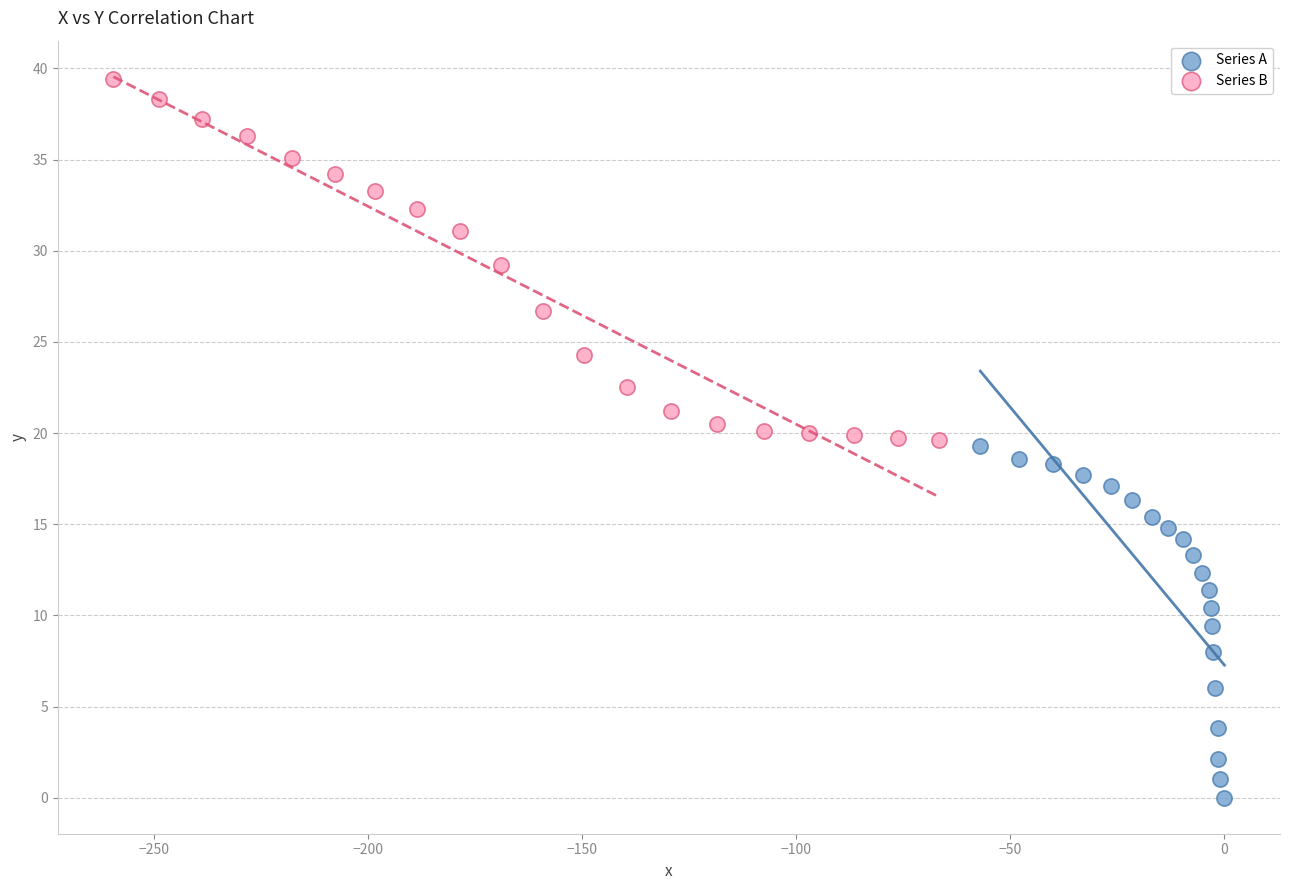

Which series reaches the maximum Y coordinate?

Series B